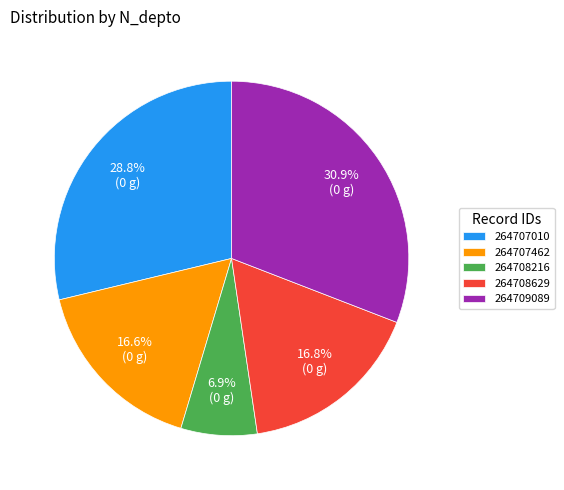

To the nearest percent, what is the average slice percentage?

20%